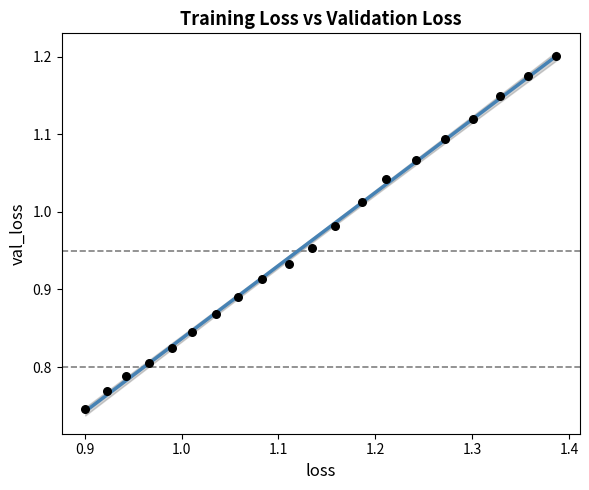

What is the range of Y values (max minus min)?

0.5